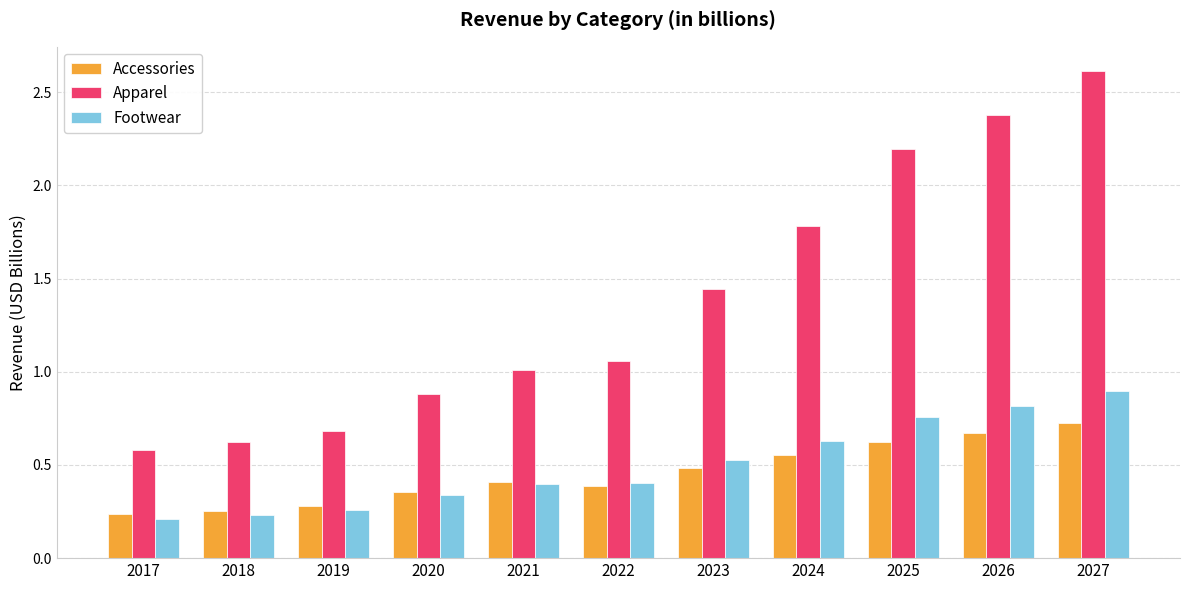

What is the difference between the Apparel values at 2027 and 2022?

1.6